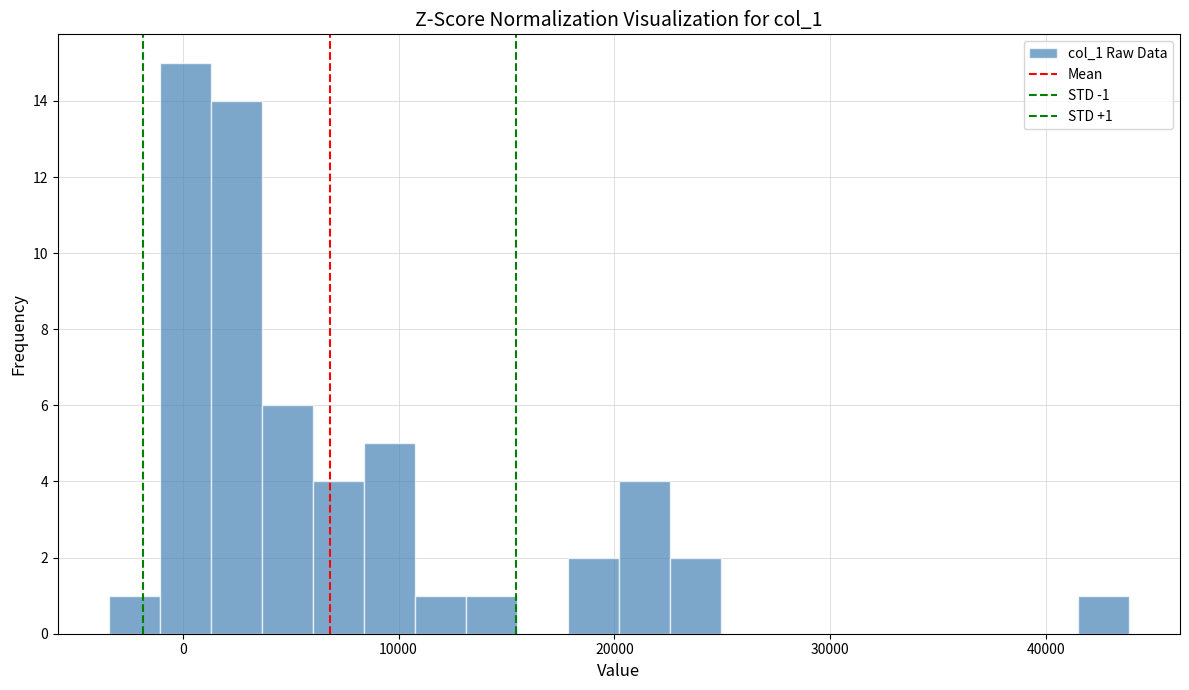

Around what value on the x-axis is the tallest bar? Give the approximate position of its centre, as read against the axis.

0